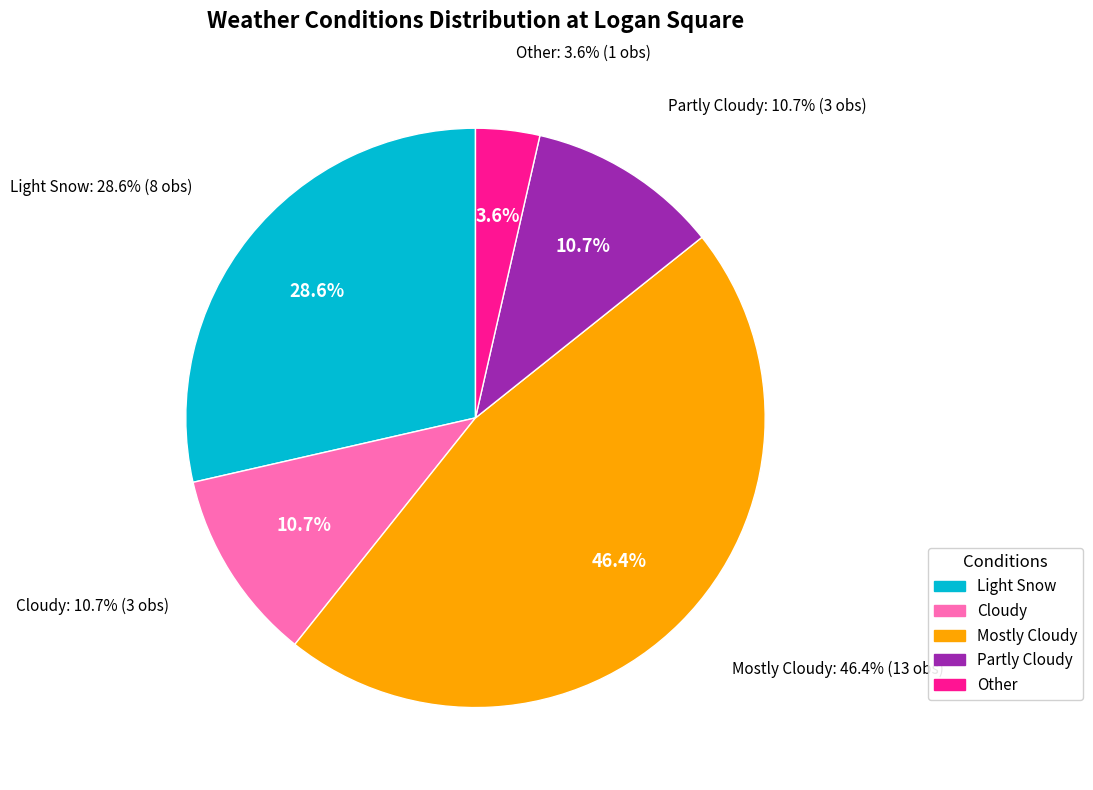

Which category has the smallest portion of the pie?

Other